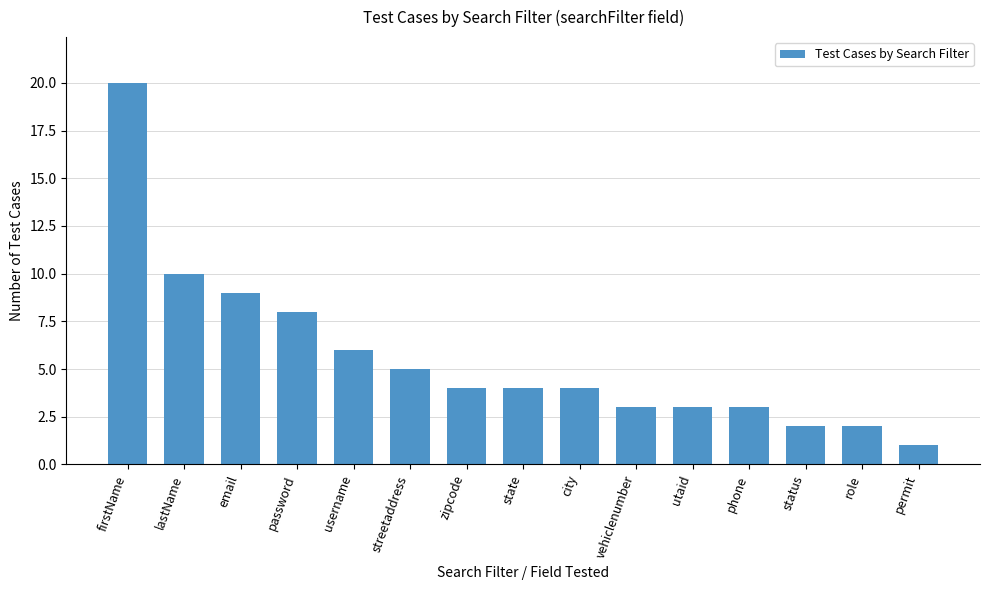

What is the ratio of the value at email to the value at city?

2.2